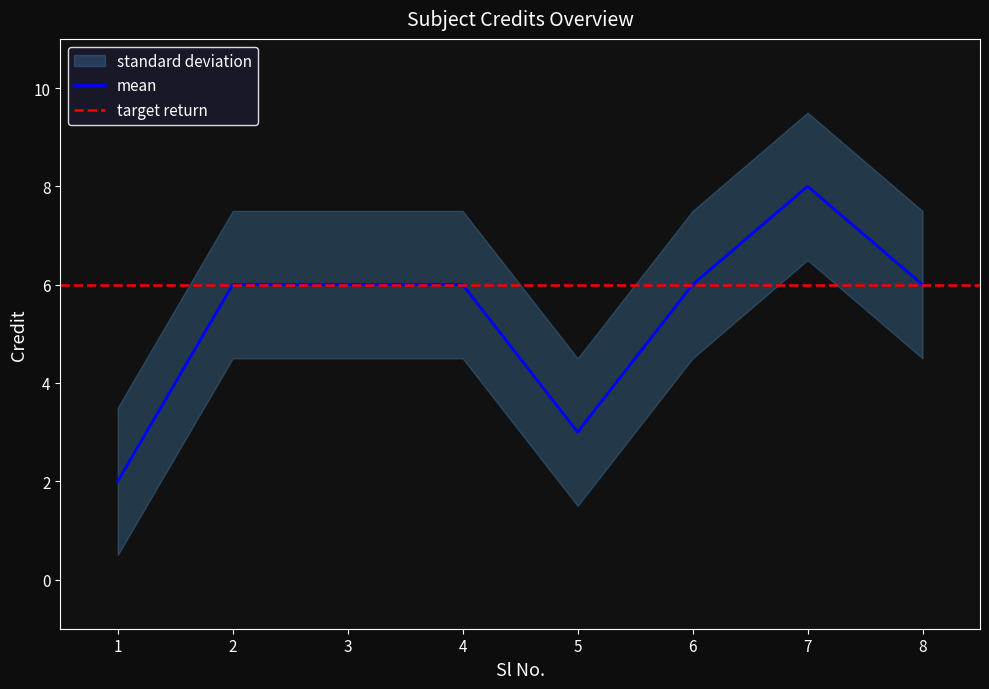

Read the value at 5.

3